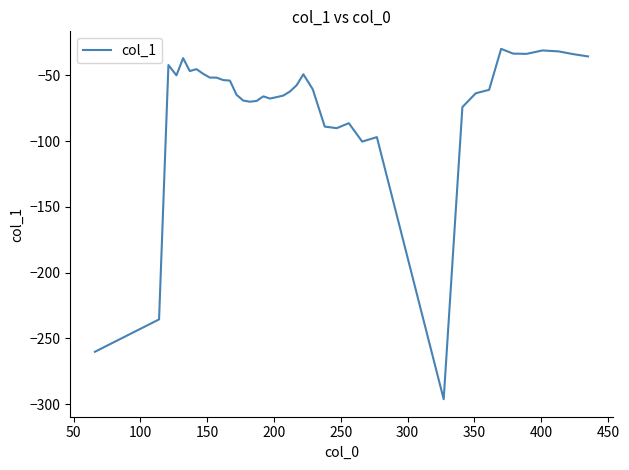

What is the difference between the maximum and minimum values?

266.6